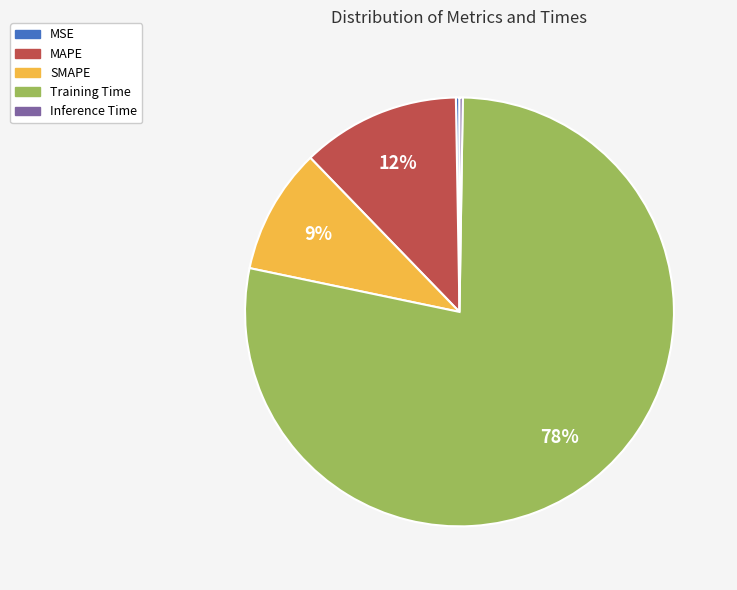

True or false: SMAPE accounts for 20% of the total.

False